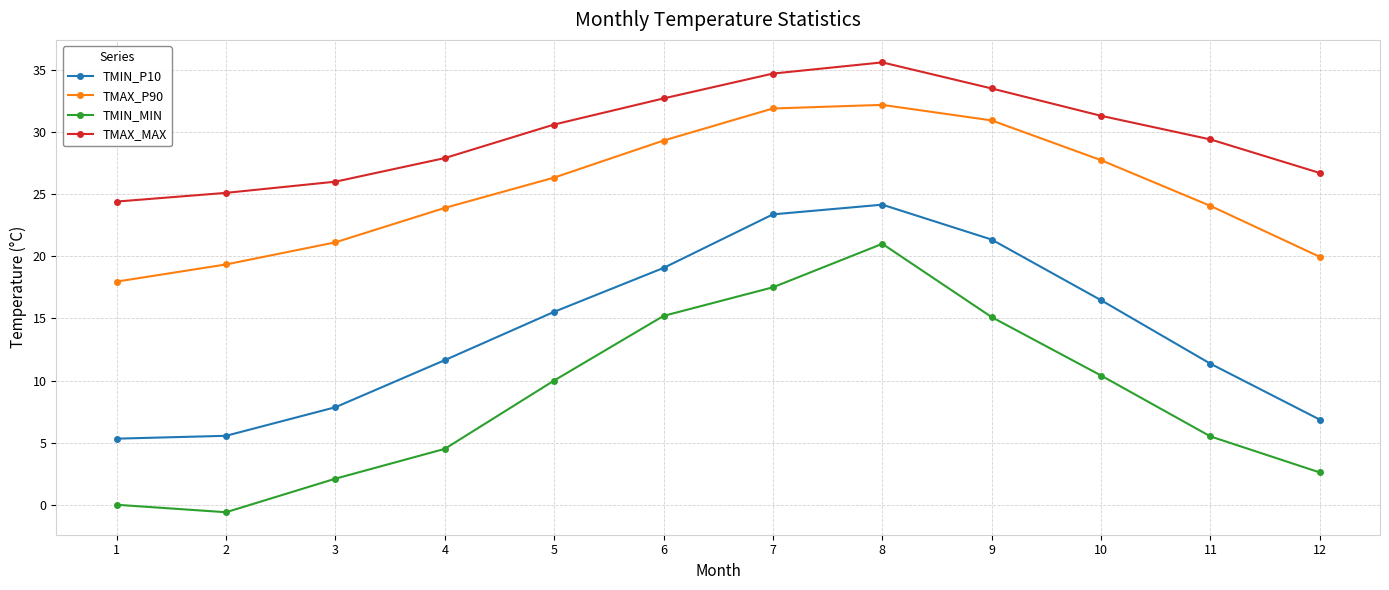

Which series has the largest range (max minus min)?

TMIN_MIN